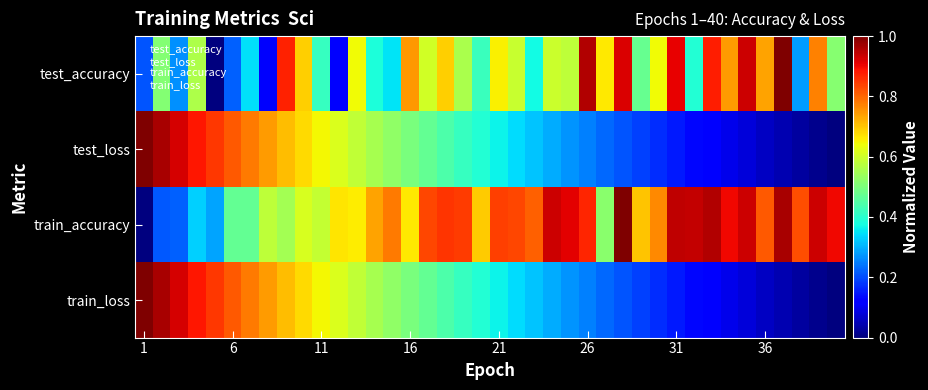

Which series has the largest range (max minus min)?

test_accuracy